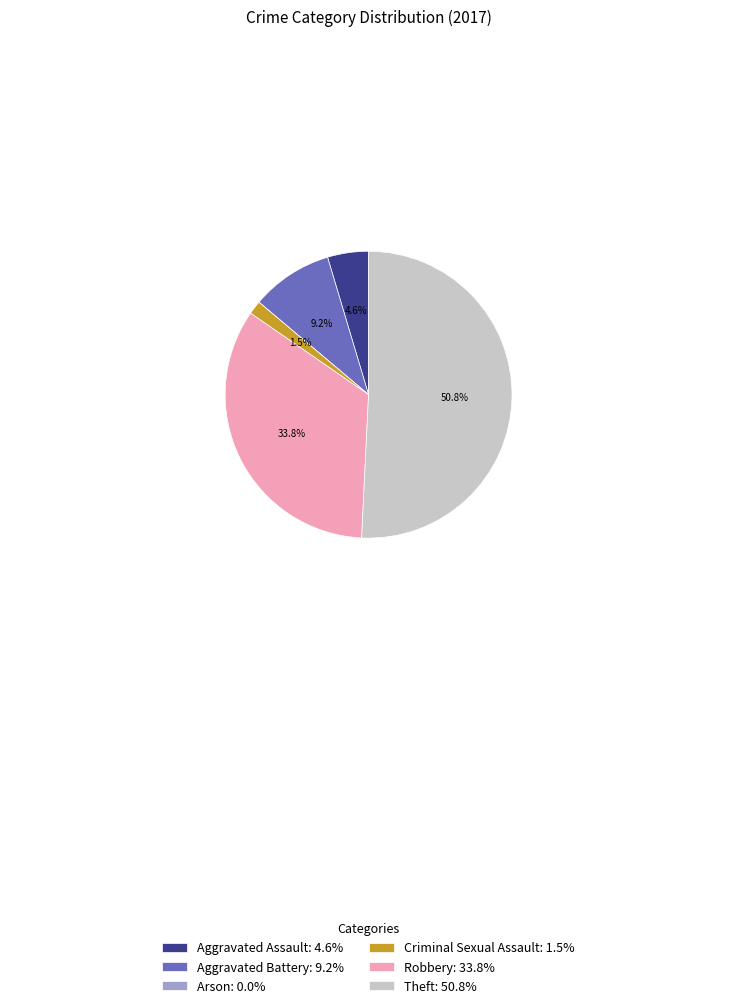

To the nearest percent, what is the average slice percentage?

17%